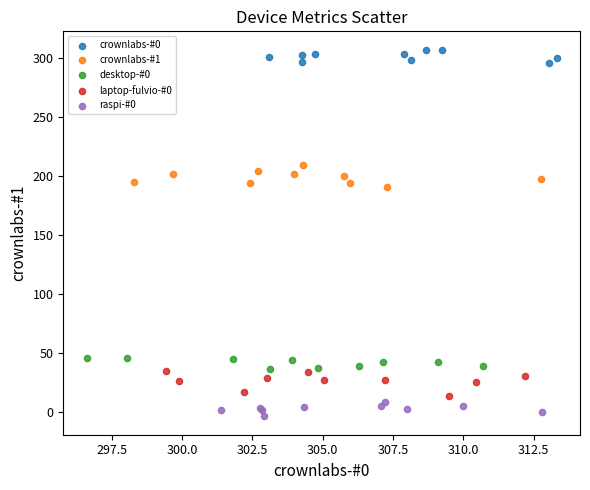

Which series reaches the maximum Y coordinate?

crownlabs-#0